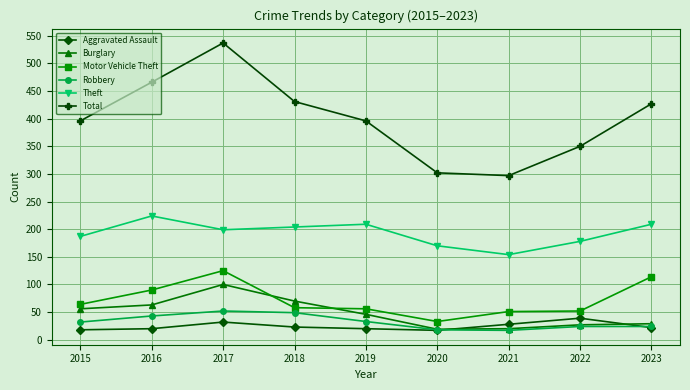

At which category does Theft reach its first local peak?

2016